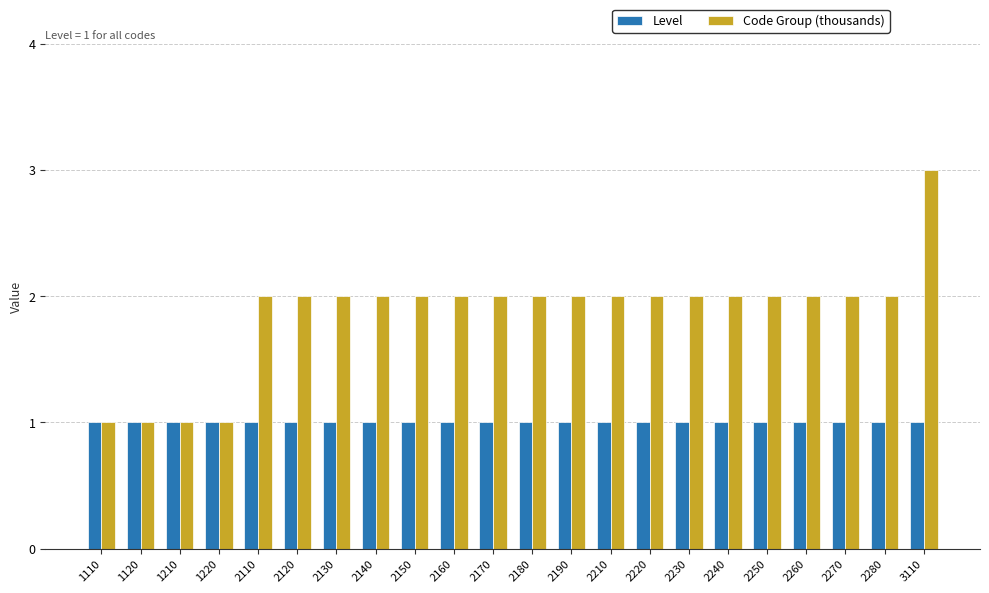

Is it true that Code Group (thousands) equals 2 at 2160?

True